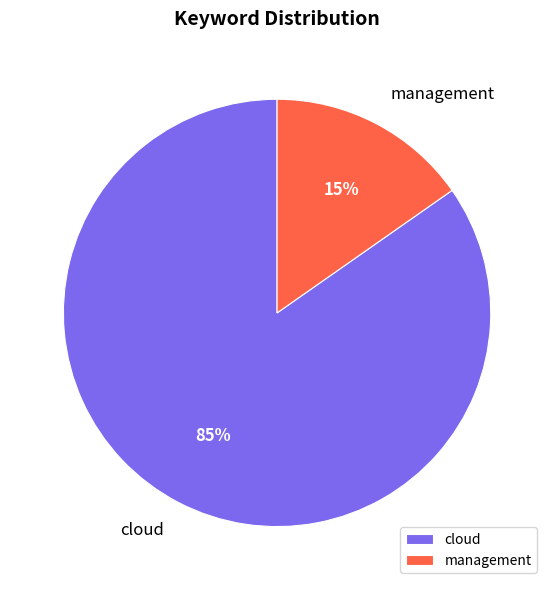

Is it true that management is 15% of the pie?

True